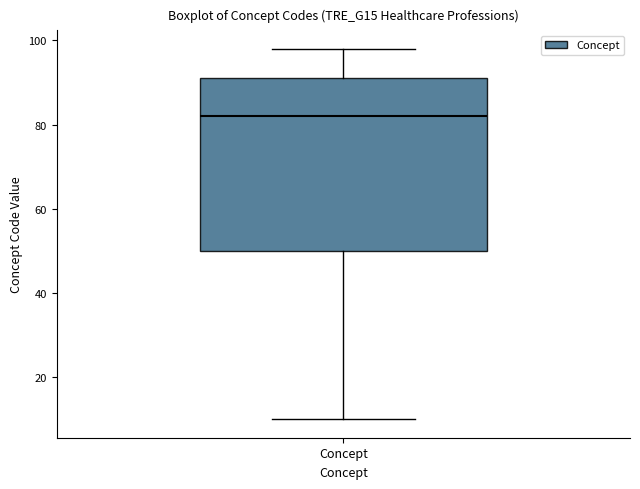

Read this box plot against the y-axis: the position of the median line, the range covered by the box, and the ends of both whiskers. The values are not printed on the chart, so give them approximately, as read against the axis.

median 82, box 50 to 92, whiskers 10 to 98